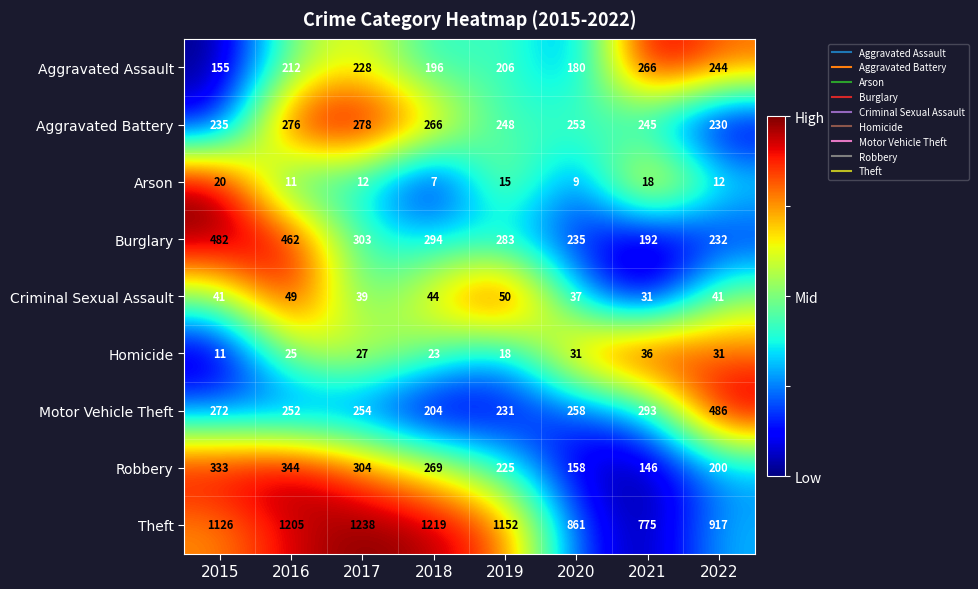

Between 2017 and 2022, which series saw the biggest shift?

Theft